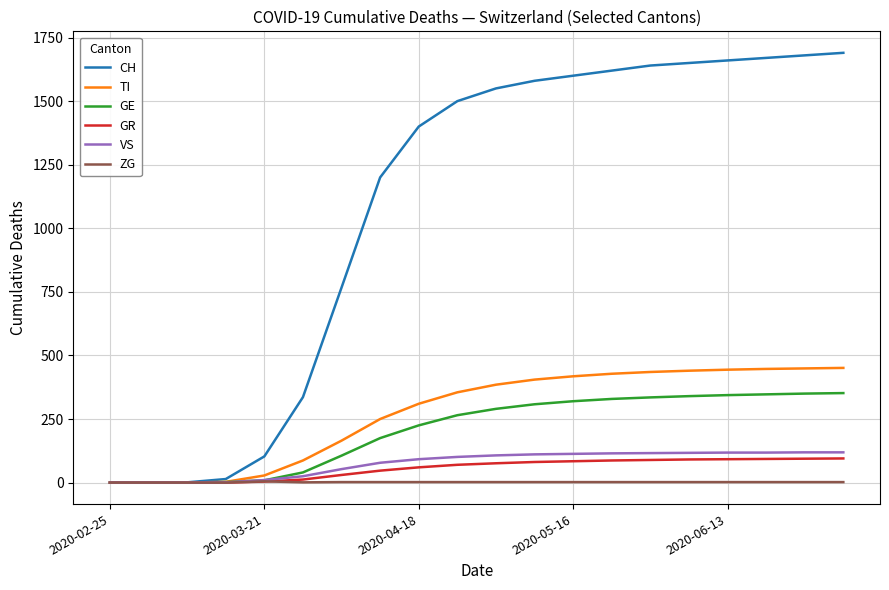

What is the maximum value shown in the chart?

1690